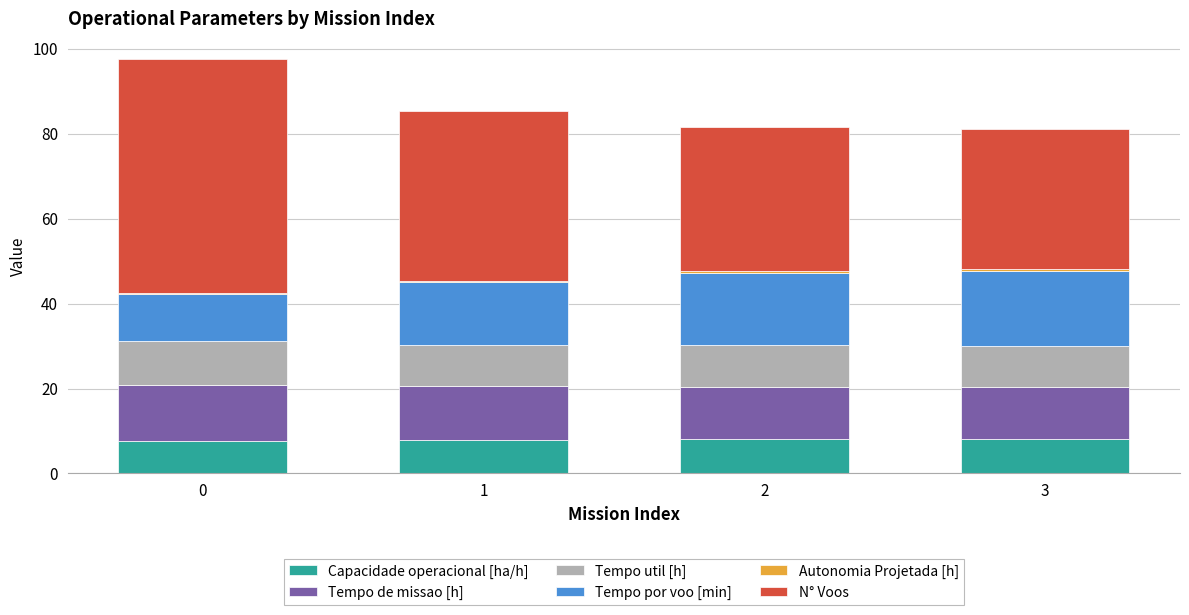

How many Tempo util [h] values are between 9 and 10?

3